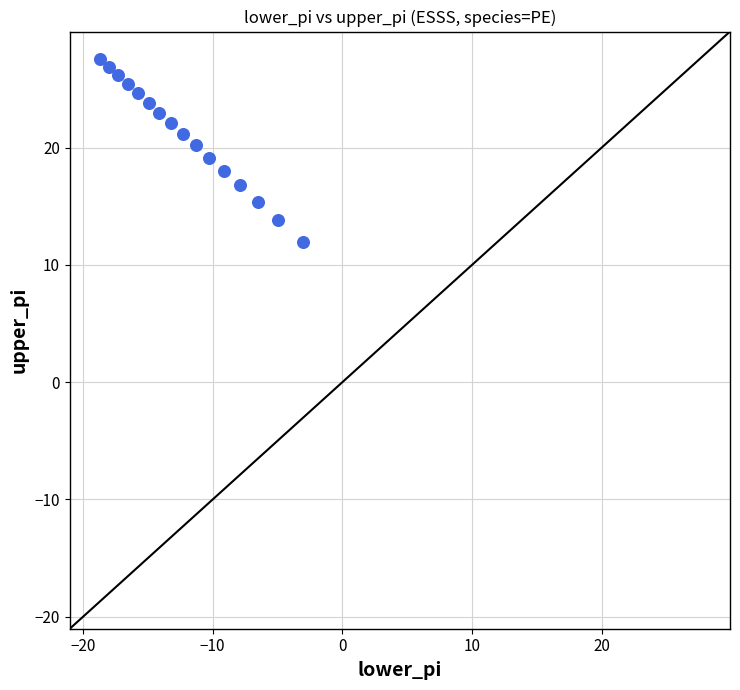

What is the range of X values (max minus min)?

15.7